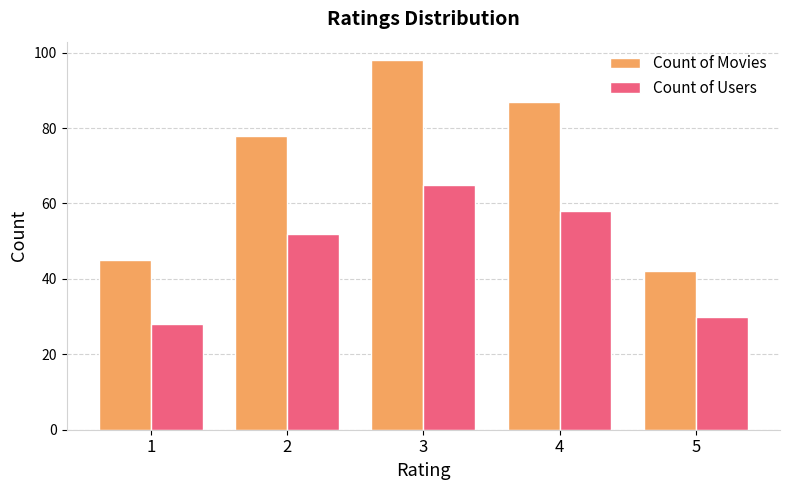

What value does the Count of Users series have at 5, to the nearest 10?

30